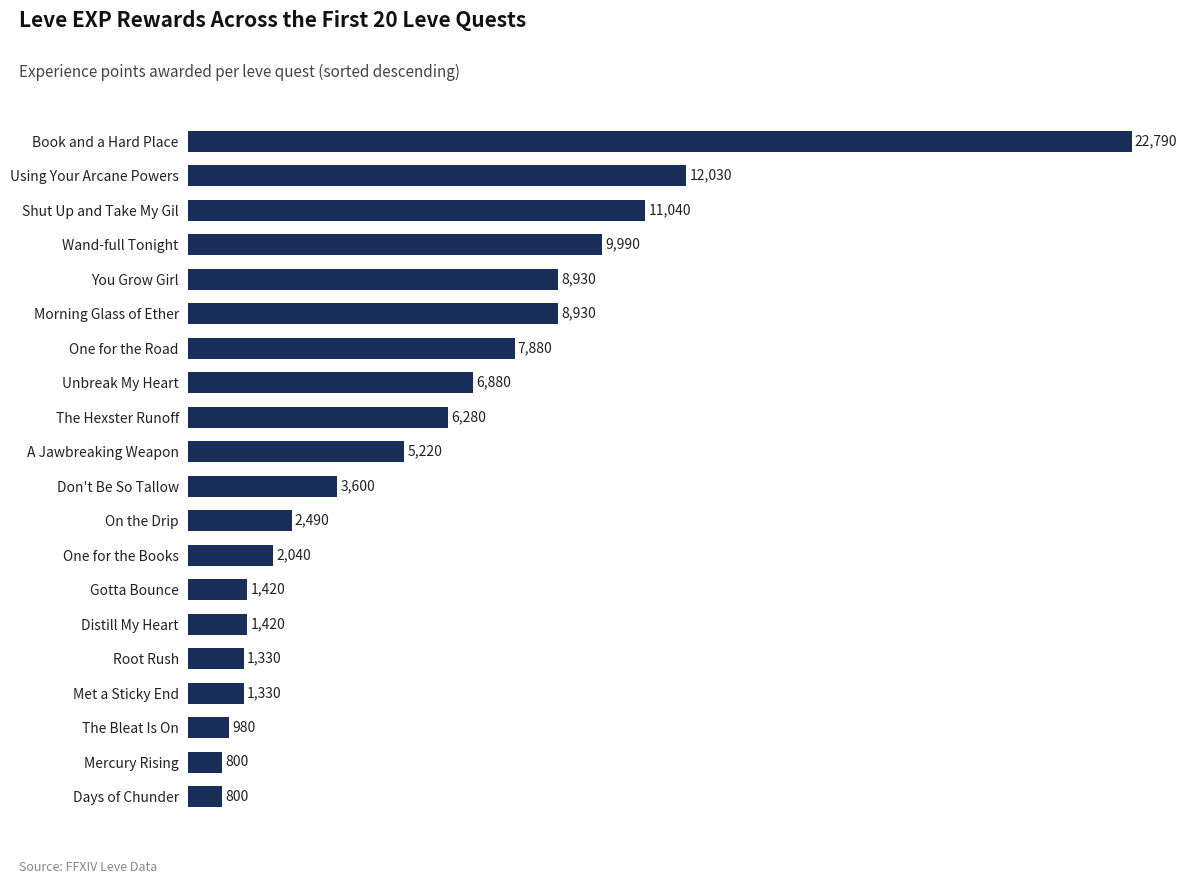

What is the average value?

5809